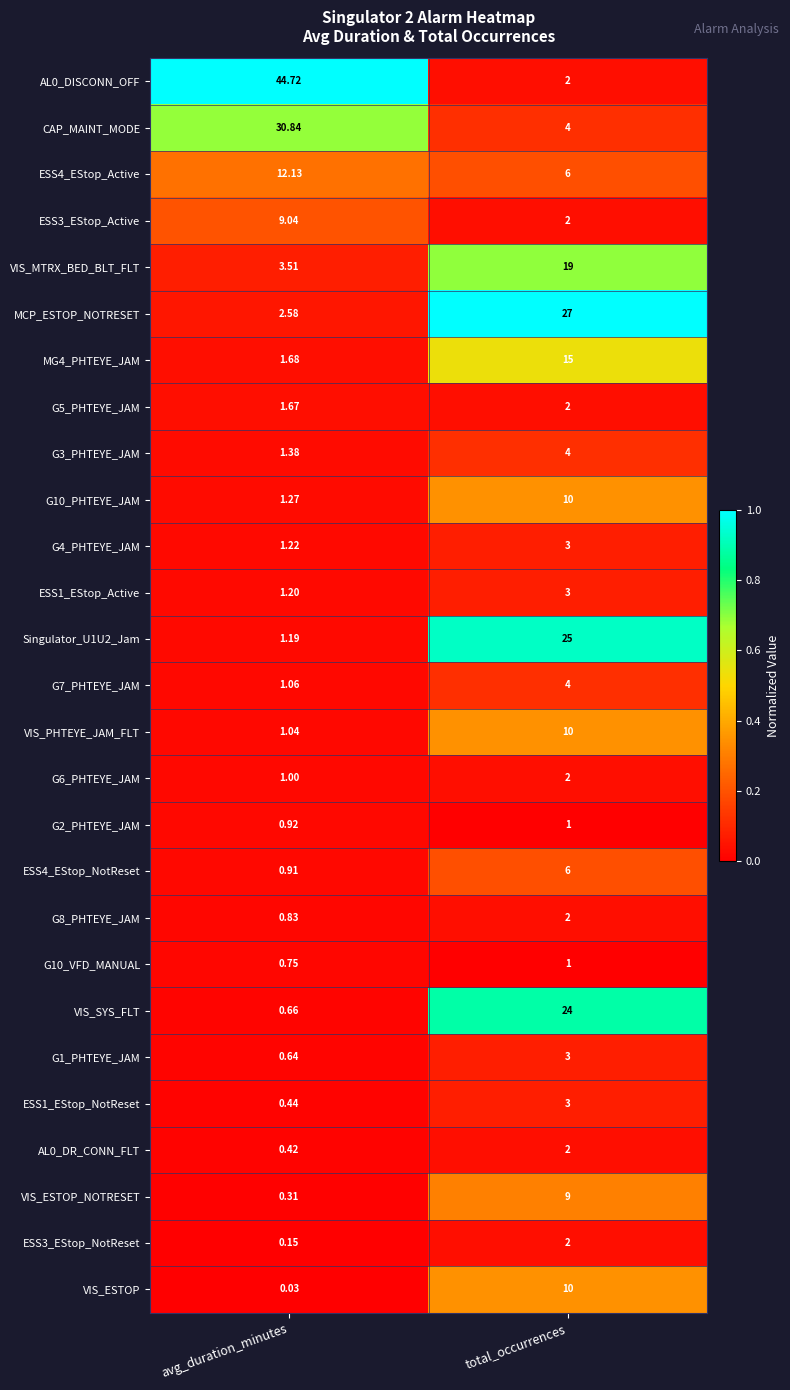

At which label does AL0_DISCONN_OFF first exceed 44?

avg_duration_minutes